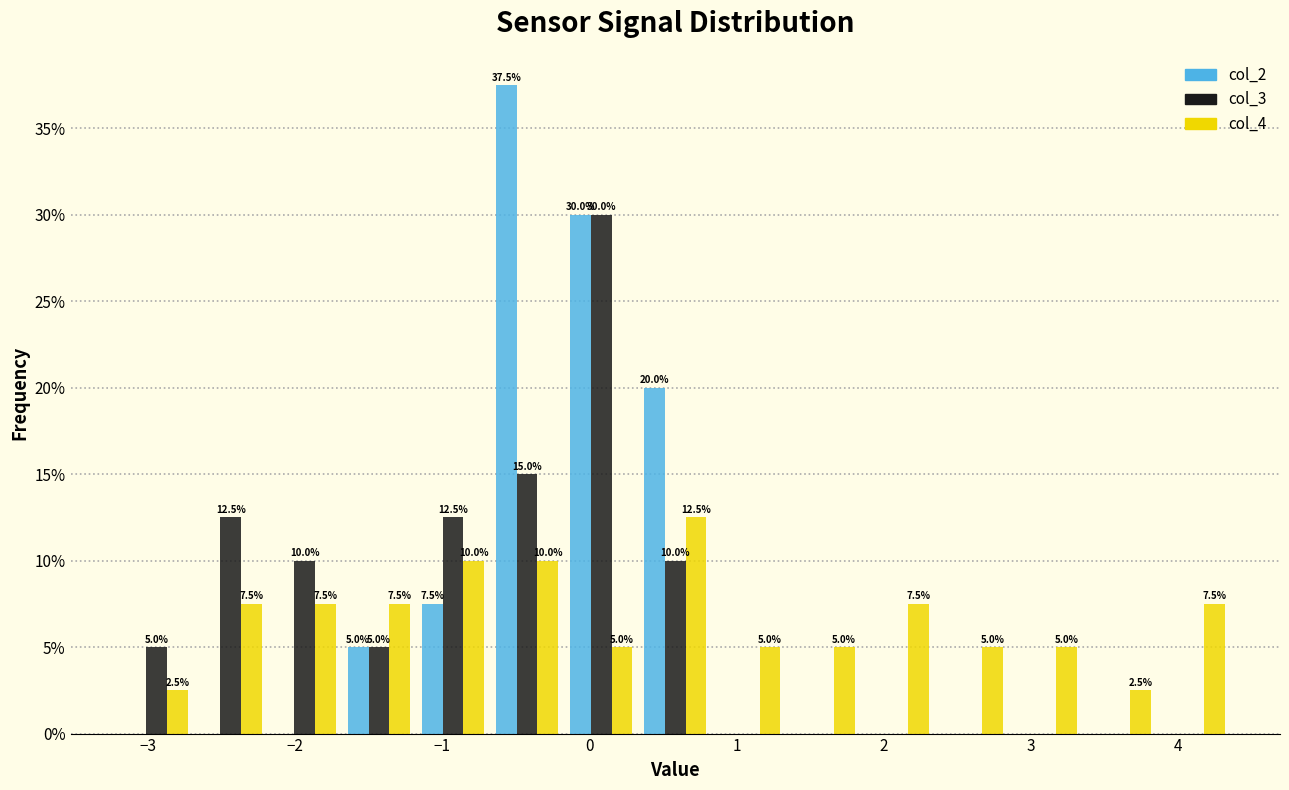

In the col_2 series, which range on the x-axis has the tallest bar?

-0.7 to -0.2